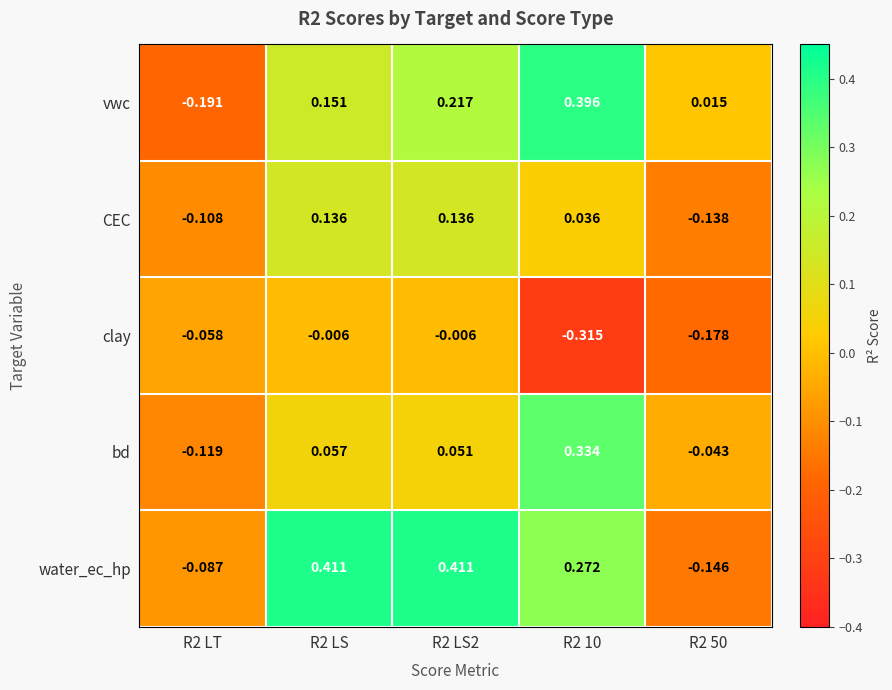

Rank the series at R2 50 from highest to lowest value.

vwc, bd, CEC, water_ec_hp, clay